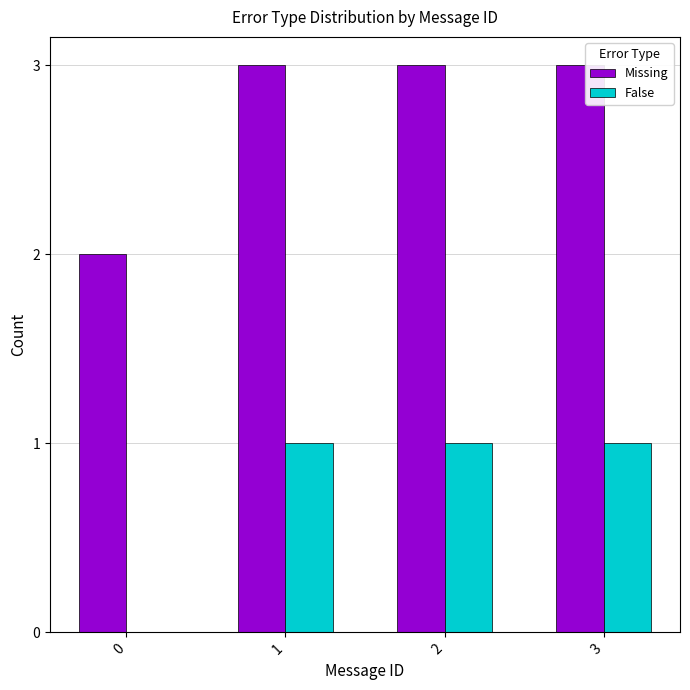

True or false: False has a value of 1 at 1.

True